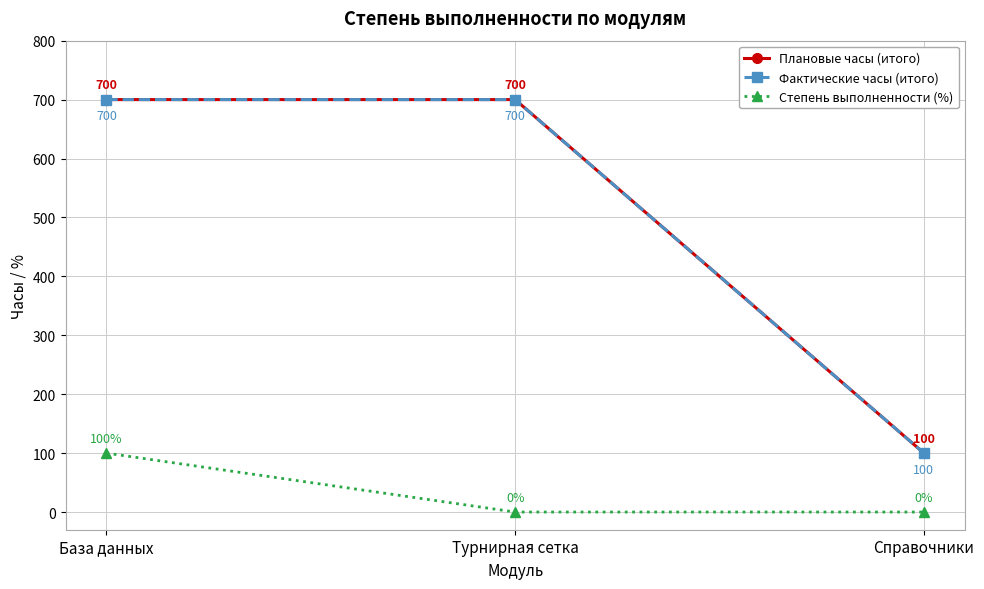

The value of Плановые часы (итого) at База данных is 700. True or false?

True